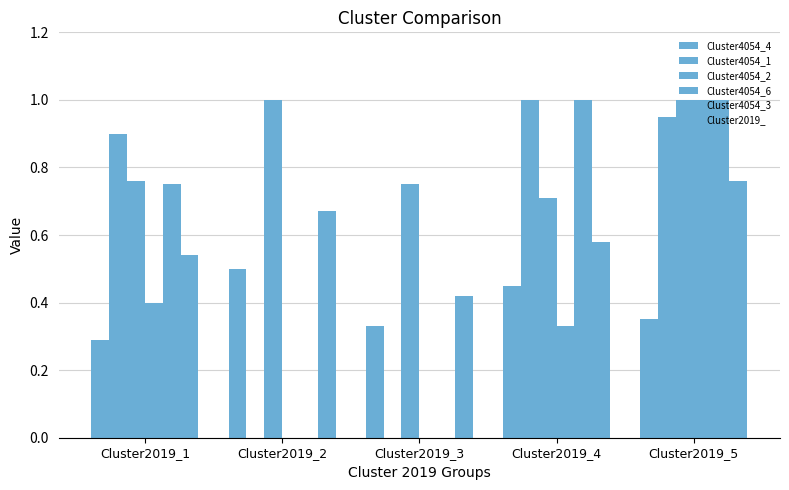

Are the bars horizontal?

No